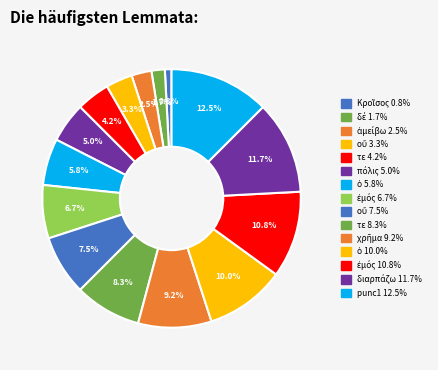

To the nearest percent, what is the average slice percentage?

7%